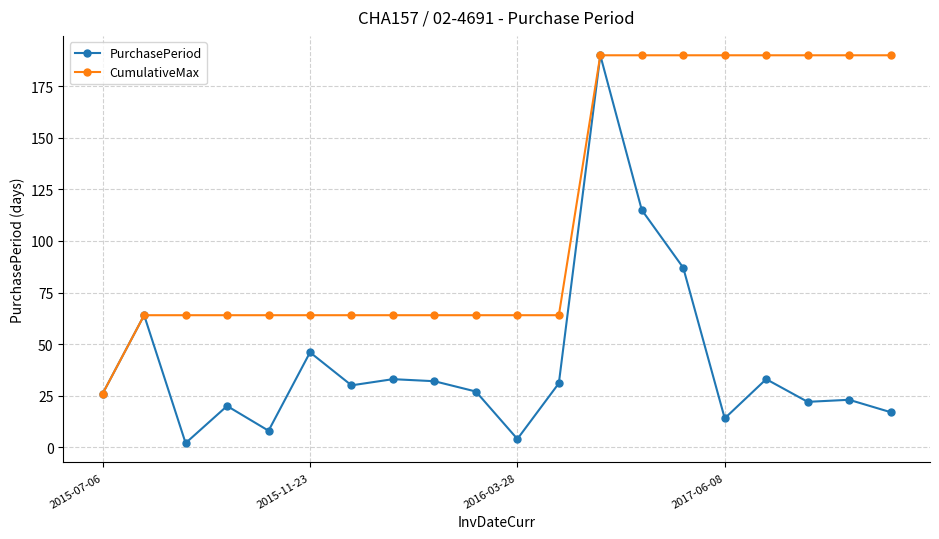

Reading right to left, transcribe all the data shown in this chart.

PurchasePeriod: 17	23	22	33	14	87	115	190	31	4	27	32	33	30	46	8	20	2	64	26
CumulativeMax: 190	190	190	190	190	190	190	190	64	64	64	64	64	64	64	64	64	64	64	26